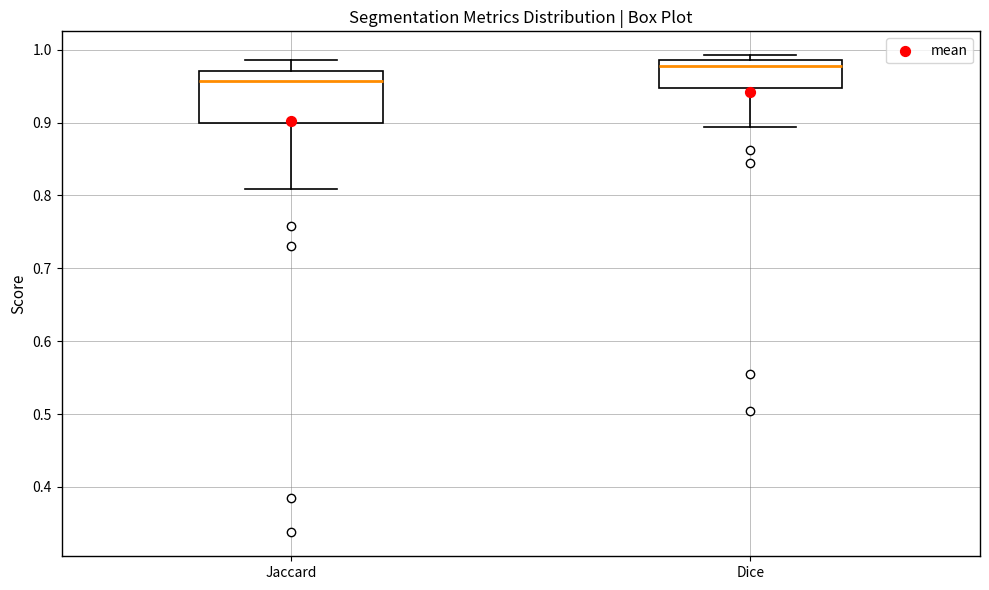

Where does the median line of the box for Jaccard sit on the y-axis? The values are not printed on the chart, so give them approximately, as read against the axis.

0.96